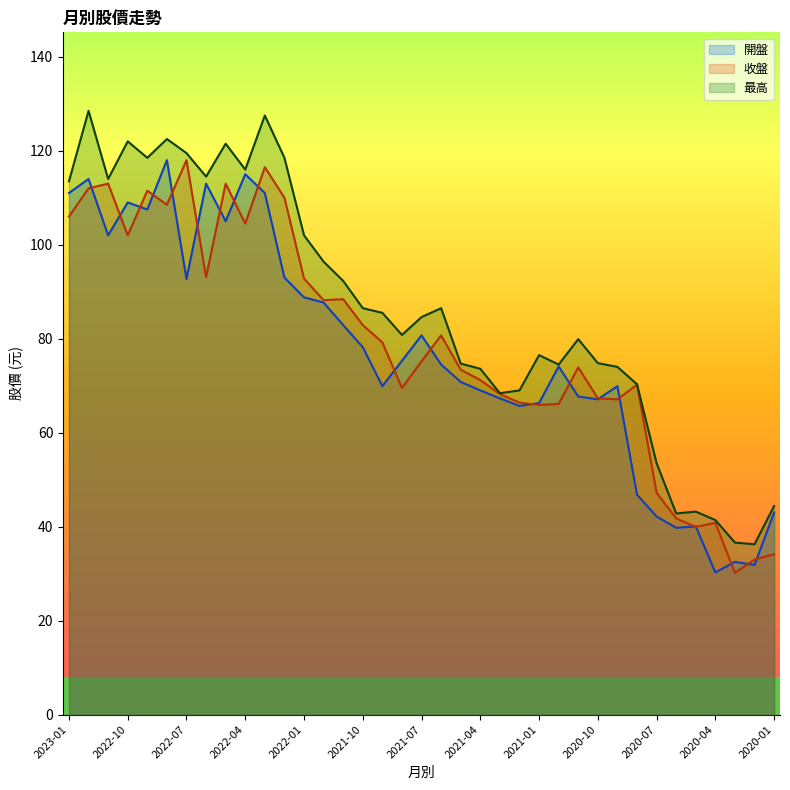

How many values in the 收盤 series exceed 75?

19